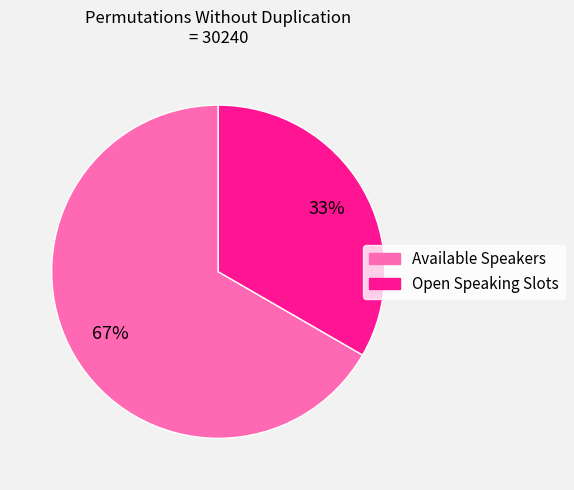

Does any single category account for the majority?

Yes